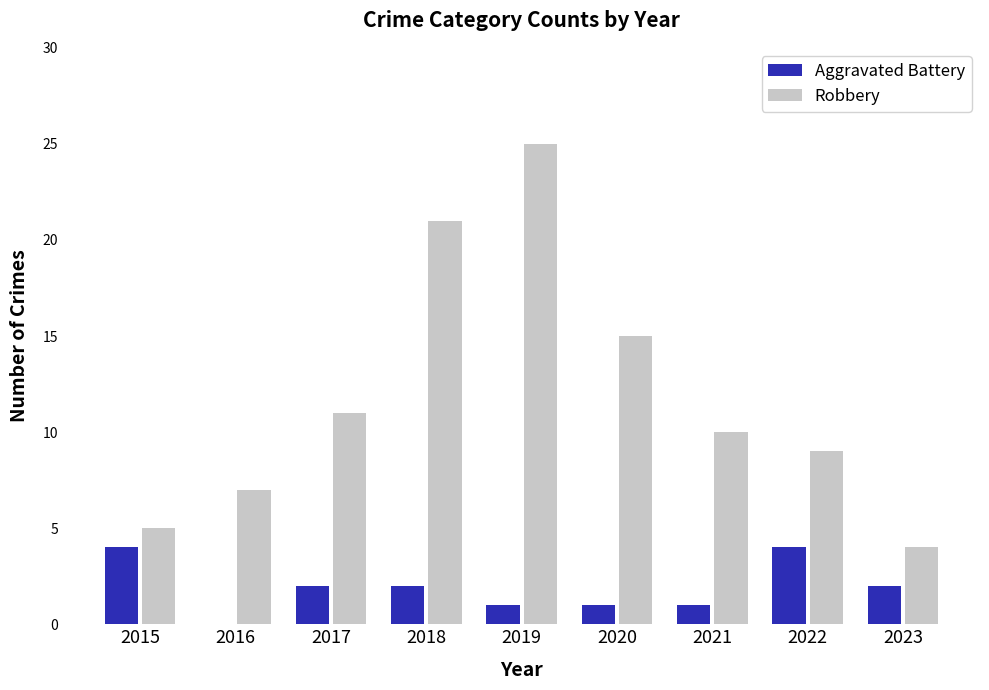

What is the sum of all Aggravated Battery values?

17